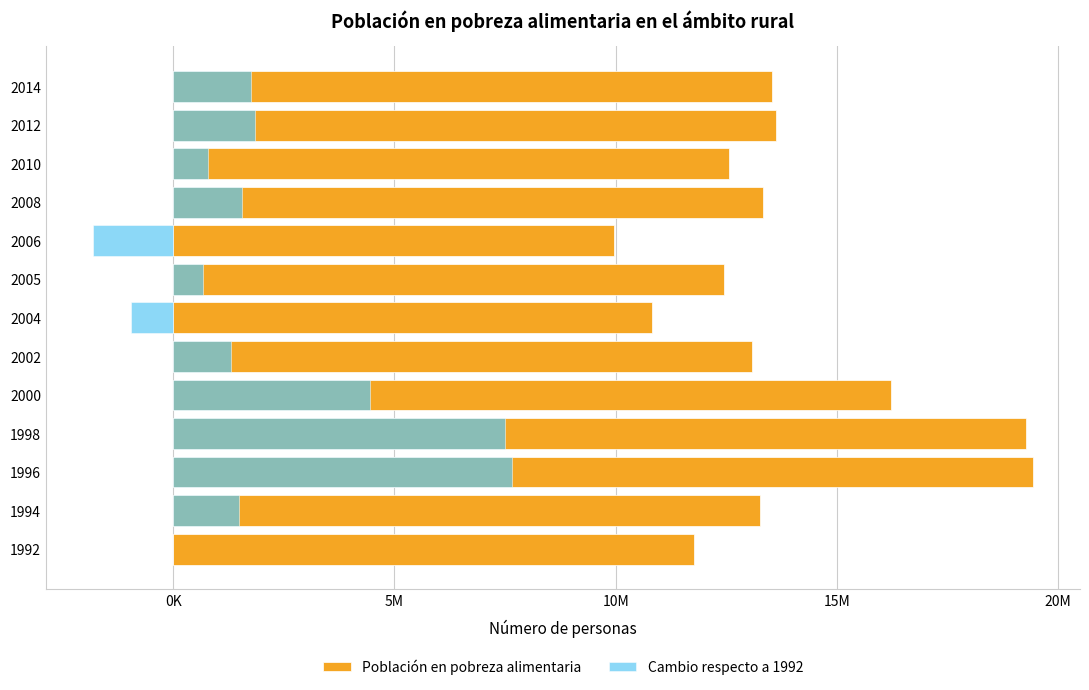

Count the number of categories in the chart.

13